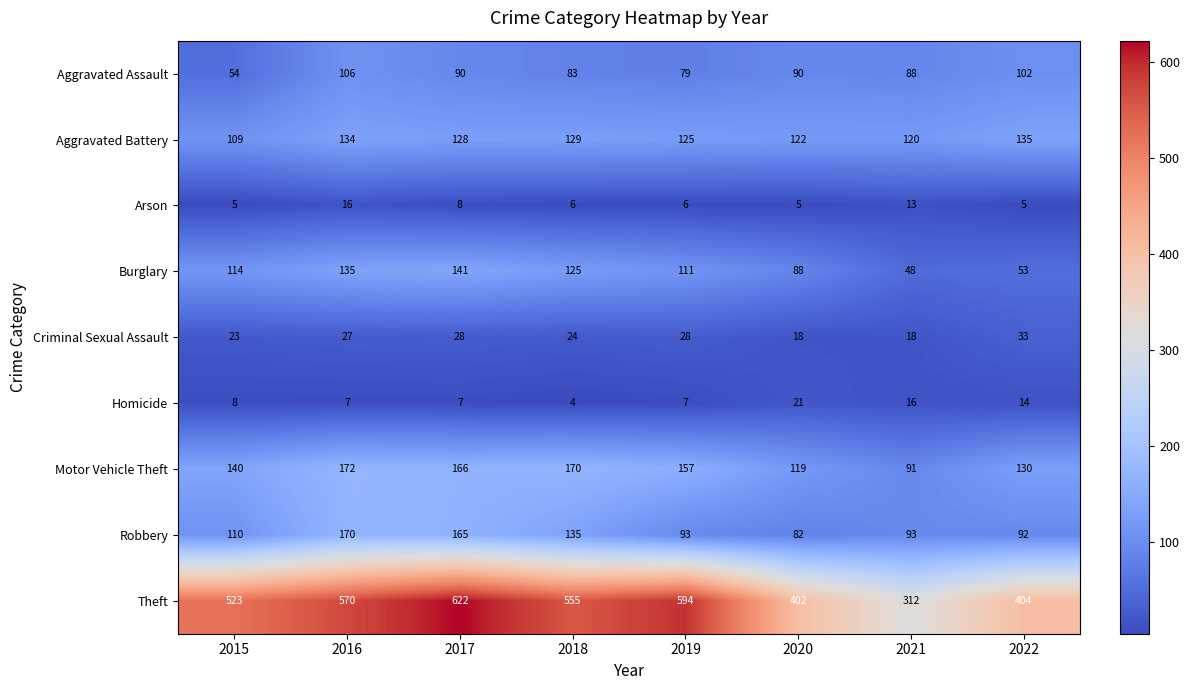

Which category has the highest value across all series?

2017